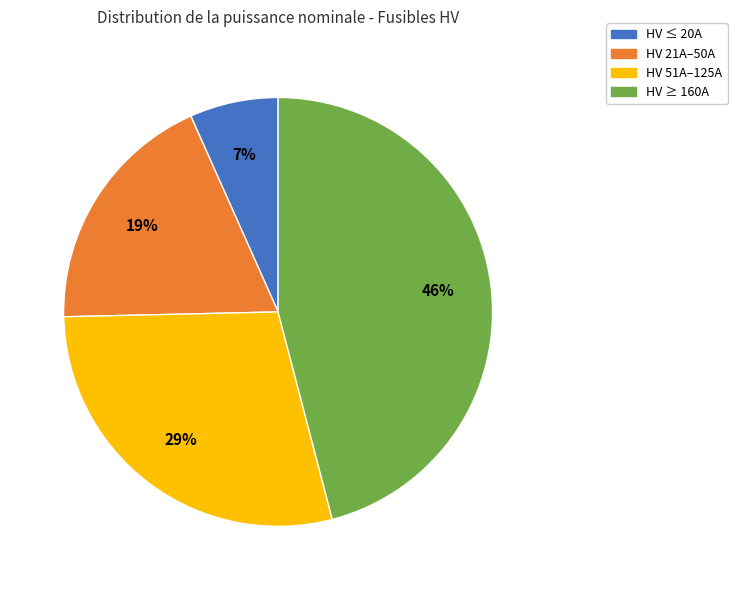

Do HV ≤ 20A and HV ≥ 160A together represent more than half of the pie?

Yes